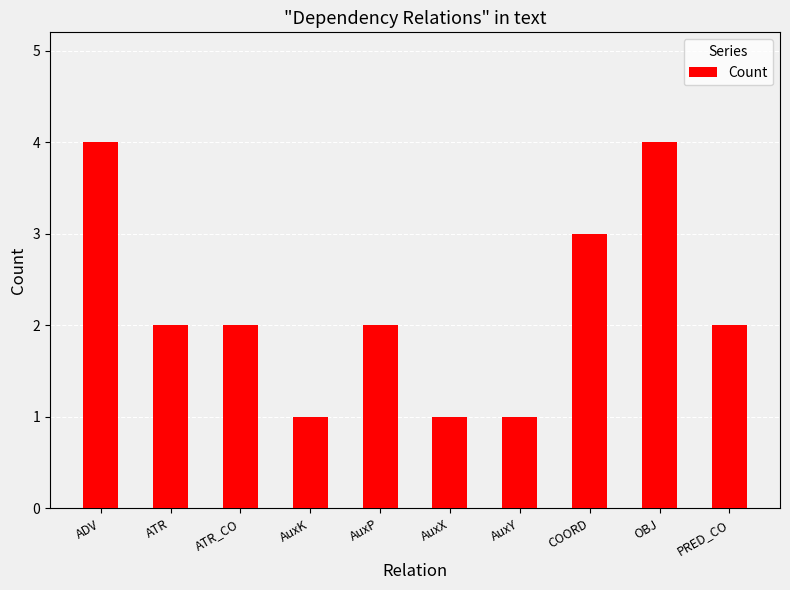

How many bars are there in total?

10